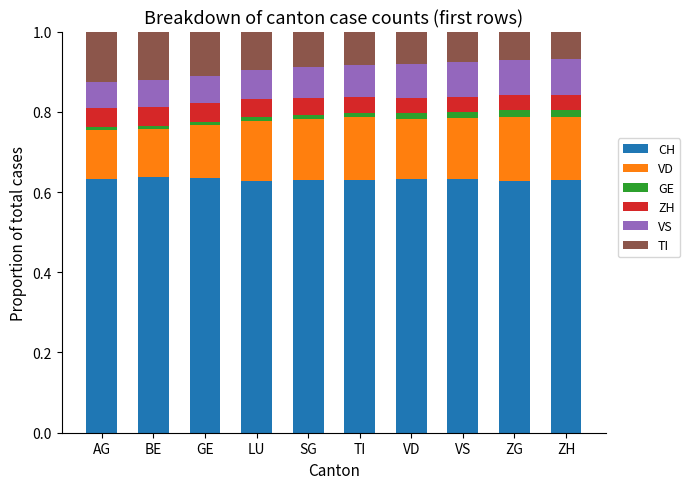

What is the sum of all CH values?

6.3